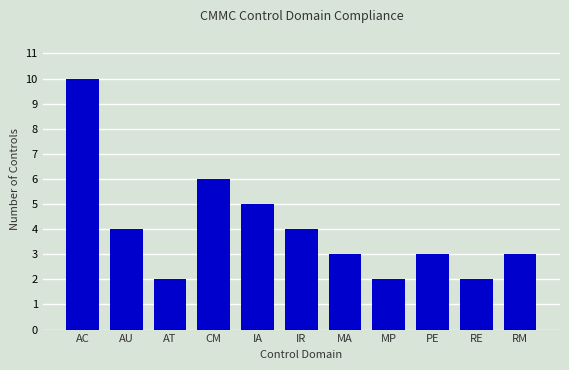

What is the difference between the maximum and minimum values?

8